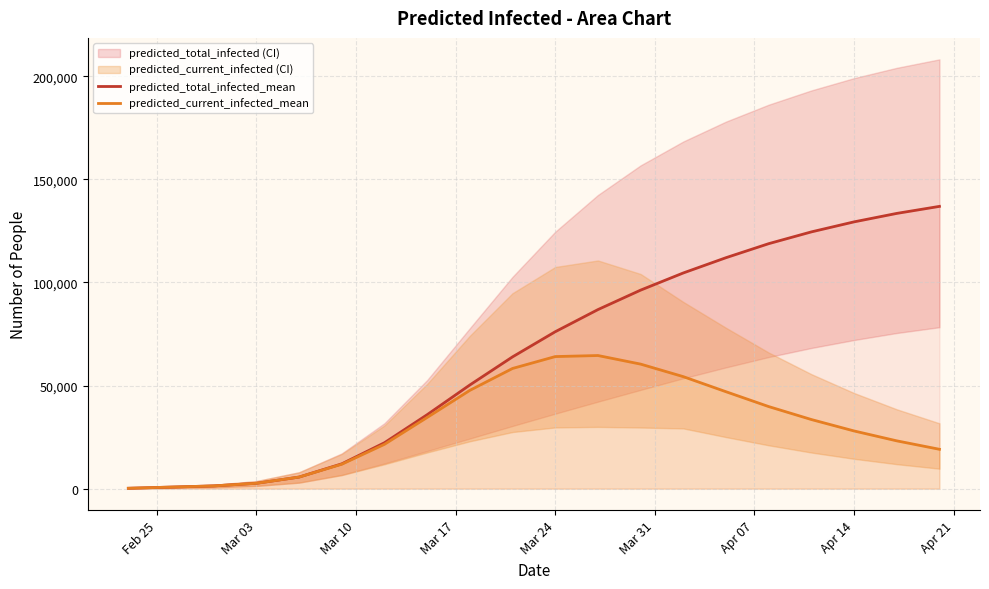

At which category does the chart reach its minimum across all series?

Feb 25